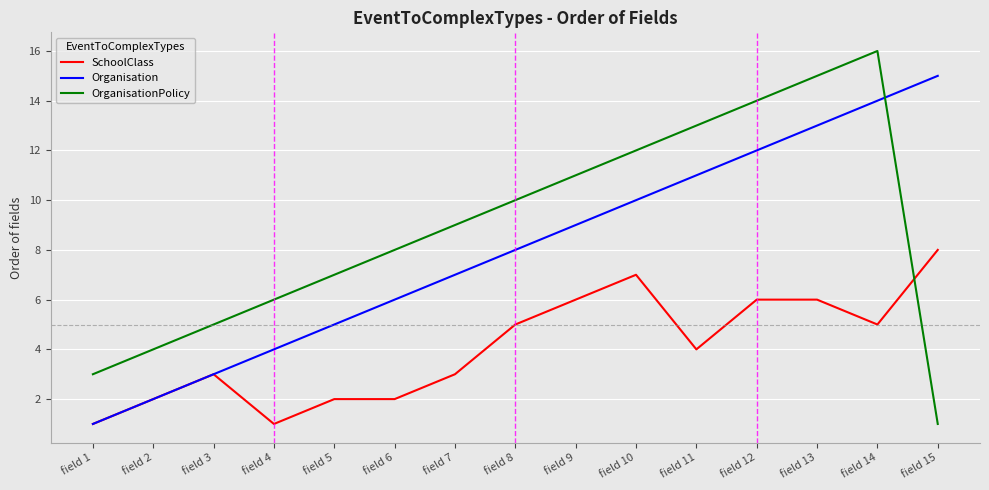

What is the average value of the SchoolClass series?

4